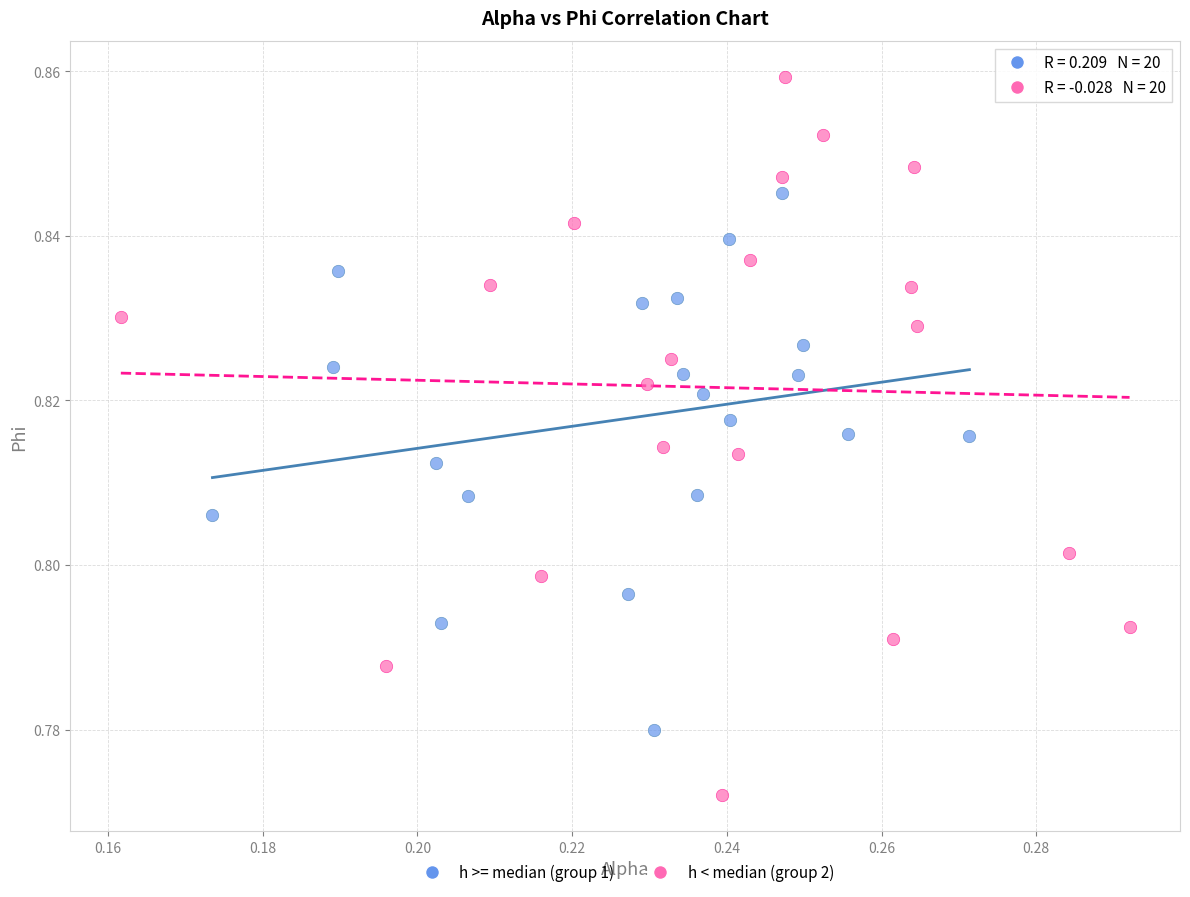

Which series contains the lowest Y value?

h < median (group 2)